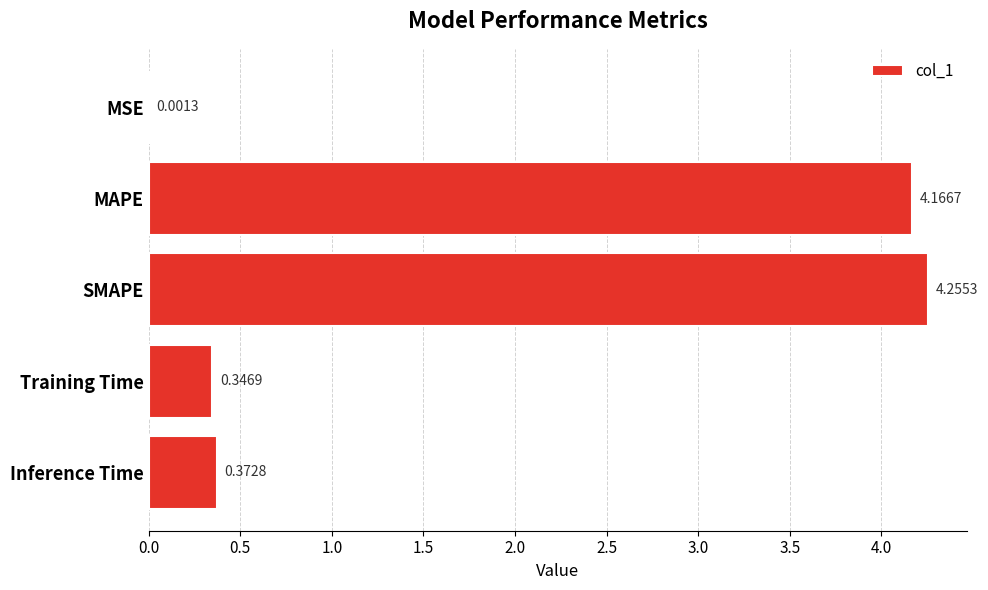

Which label corresponds to the largest value in the chart?

SMAPE